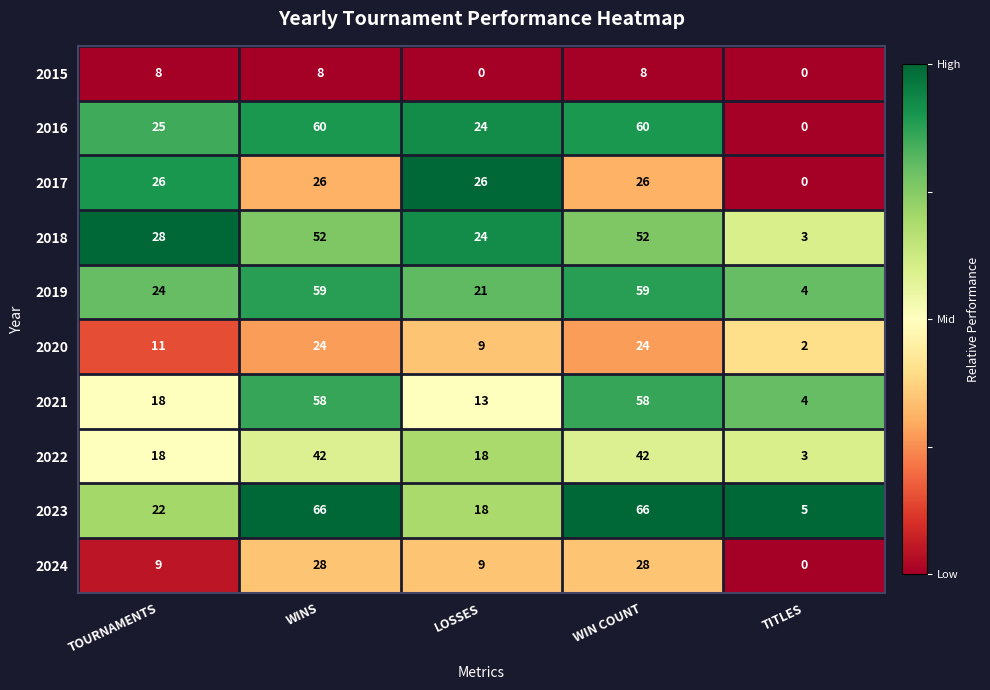

What is the average value of the 2024 series?

15